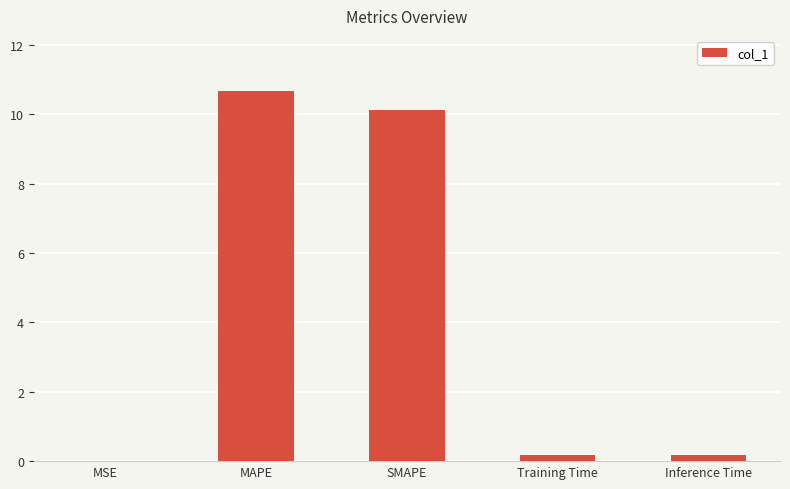

What is the sum of all values?

21.1